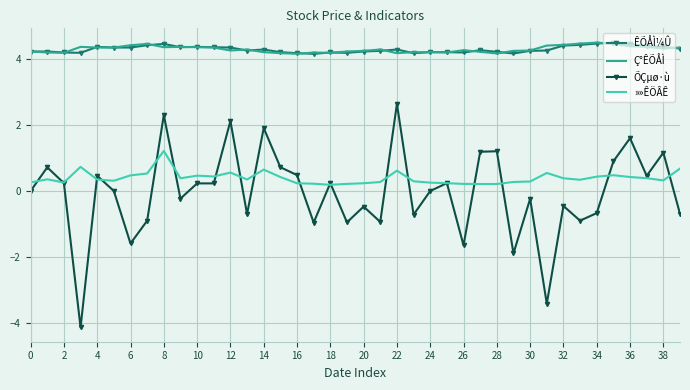

True or false: »»ÊÖÂÊ and ÊÕÅÌ¼Û intersect in this chart.

False